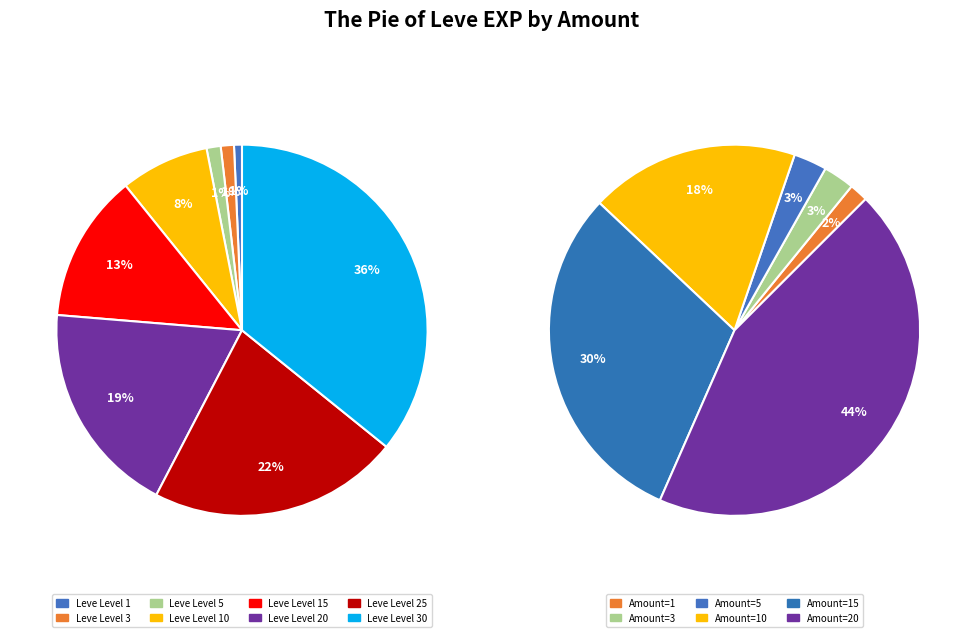

To the nearest percent, what portion does 1 represent?

1%